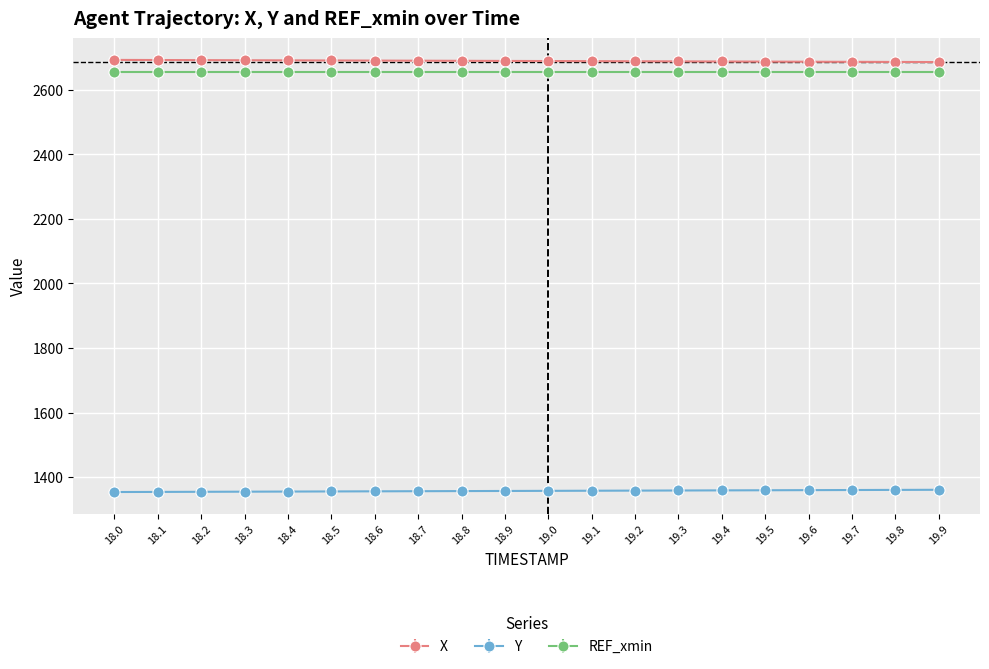

How many values in the X series exceed 2689?

11